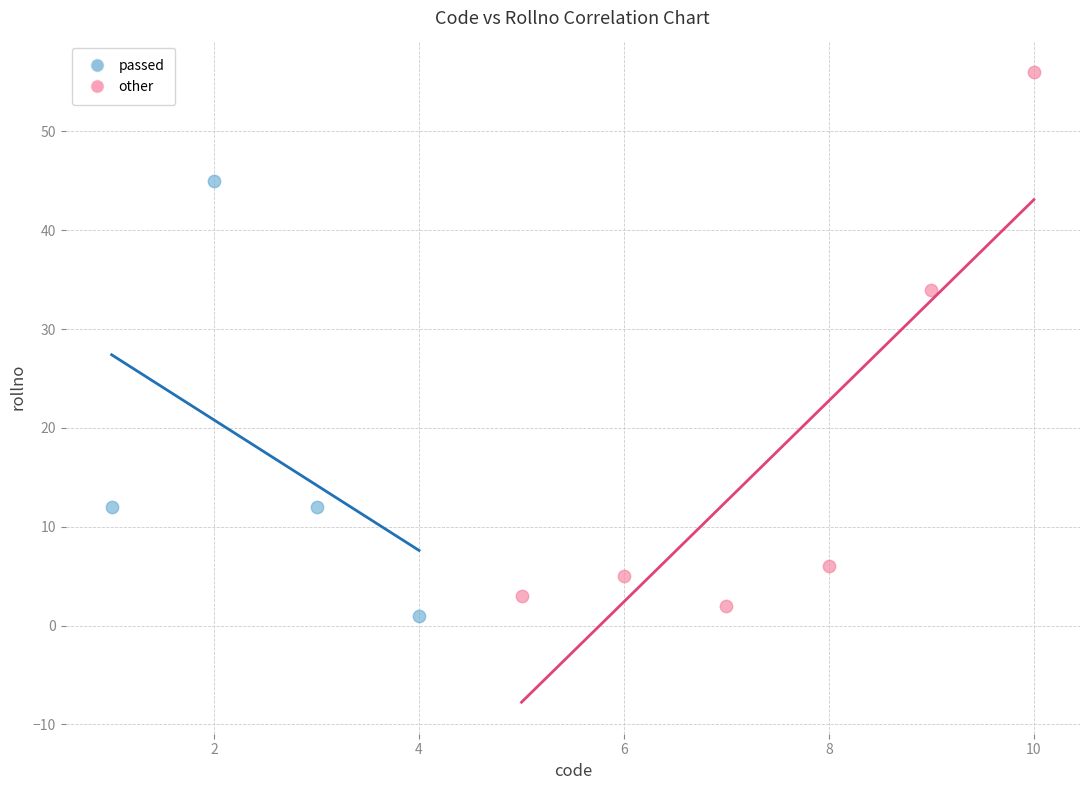

Which series contains the highest Y value?

other